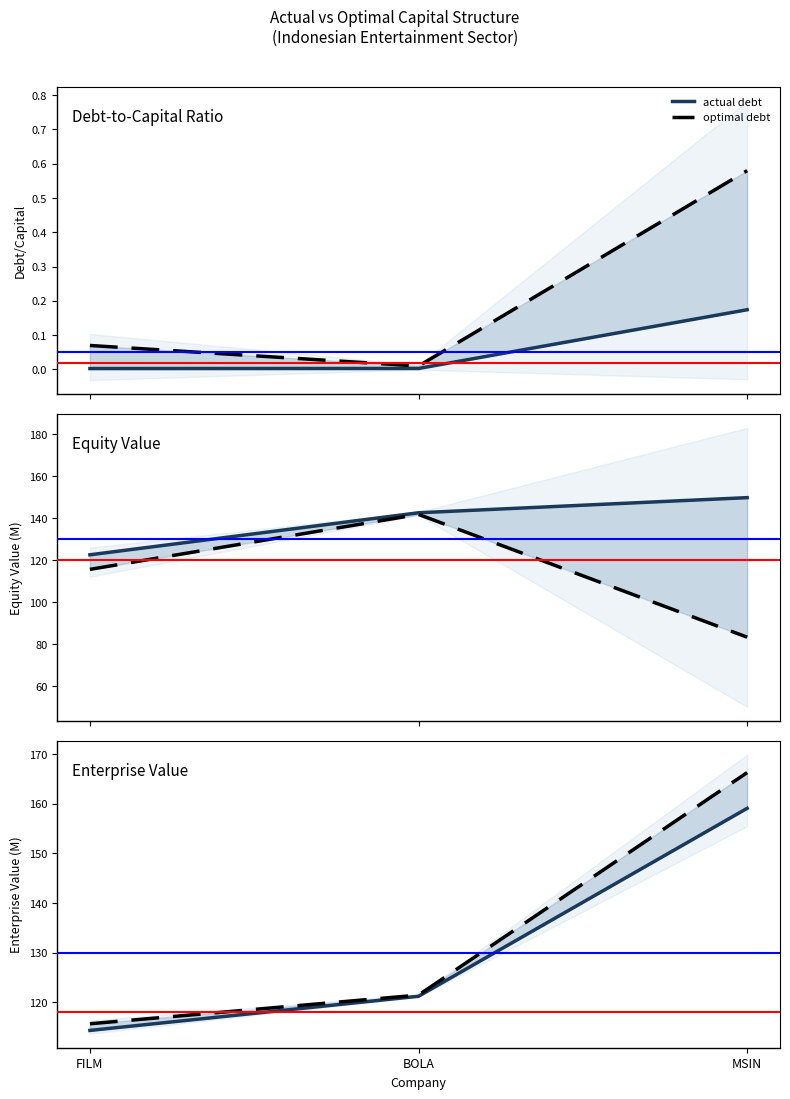

Does the chart display data point markers on the line(s)?

No